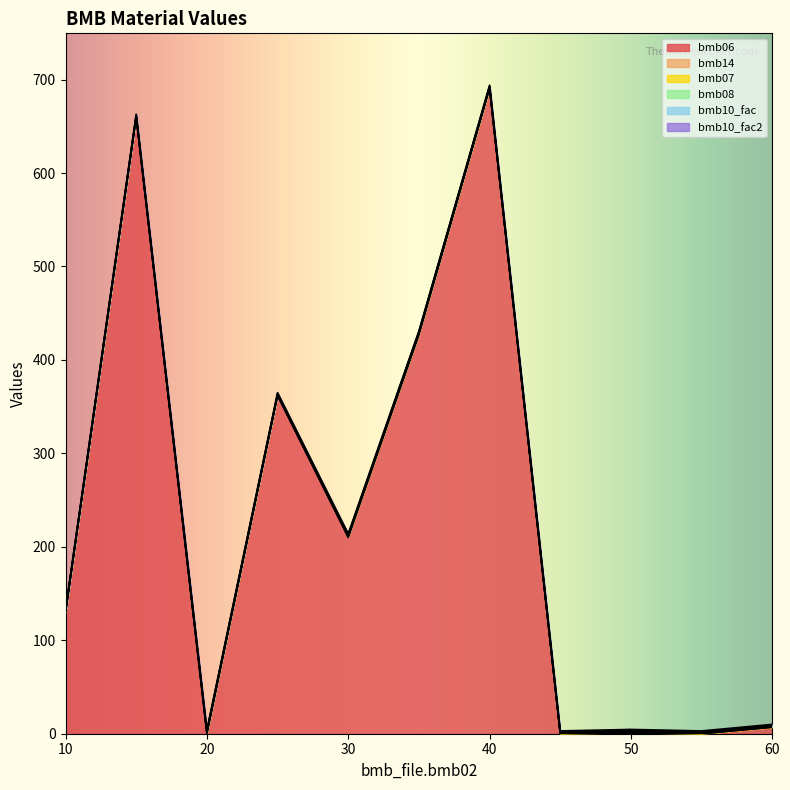

How many data points does each series have?

11